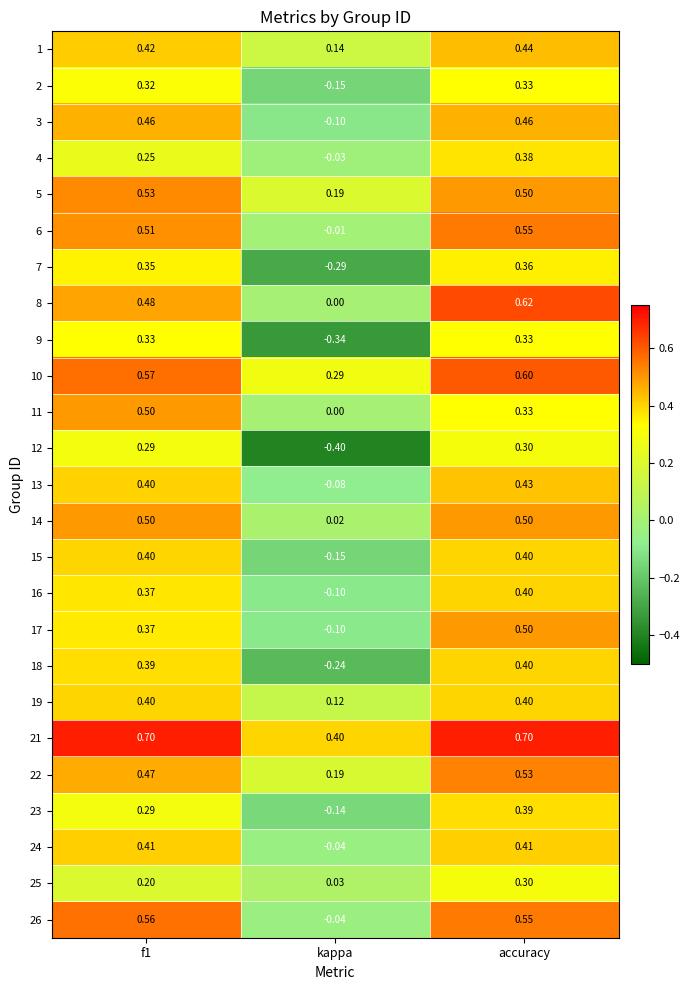

Where is 6 nearest to the value 0?

kappa